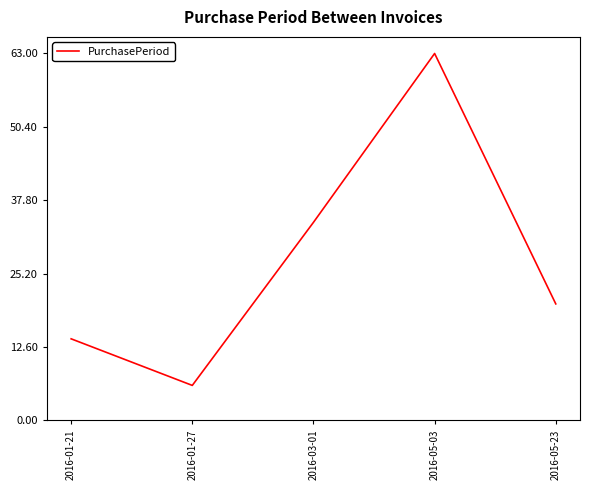

What is the minimum value shown in the chart?

6